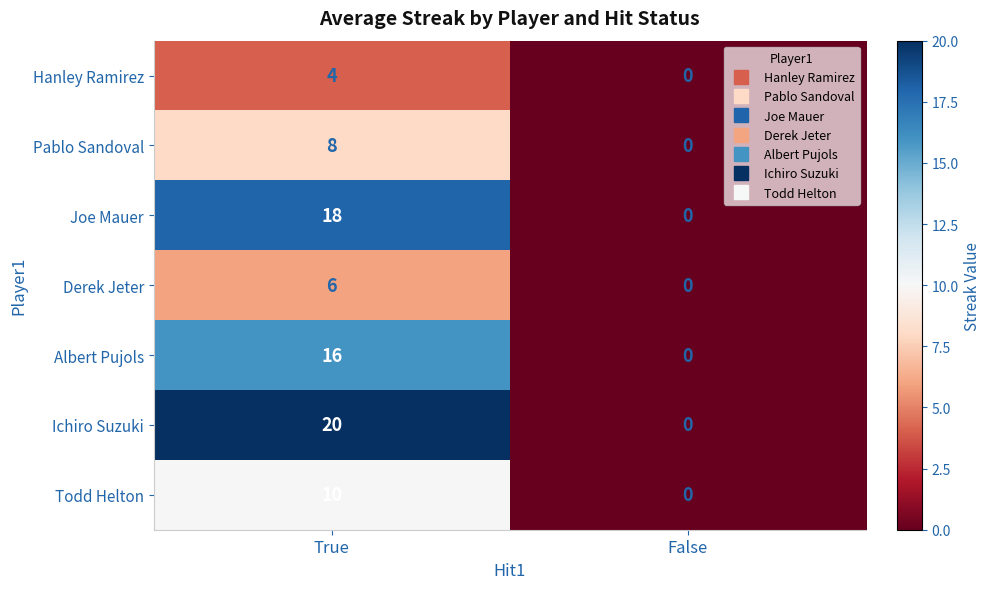

Rank the categories by Ichiro Suzuki value from lowest to highest.

False, True